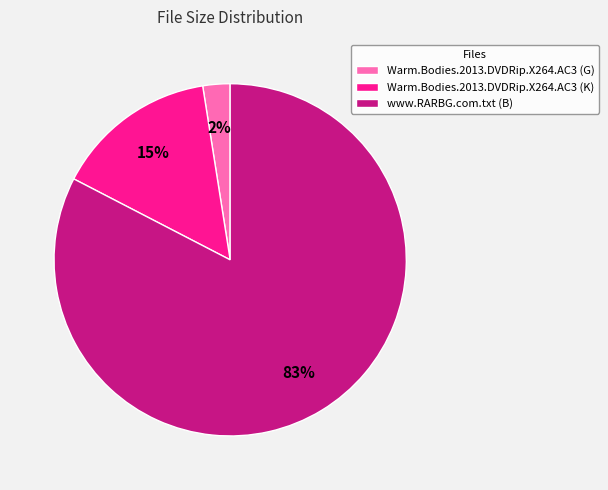

Is the sum of www.RARBG.com.txt (B) and Warm.Bodies.2013.DVDRip.X264.AC3 (K) greater than half?

Yes